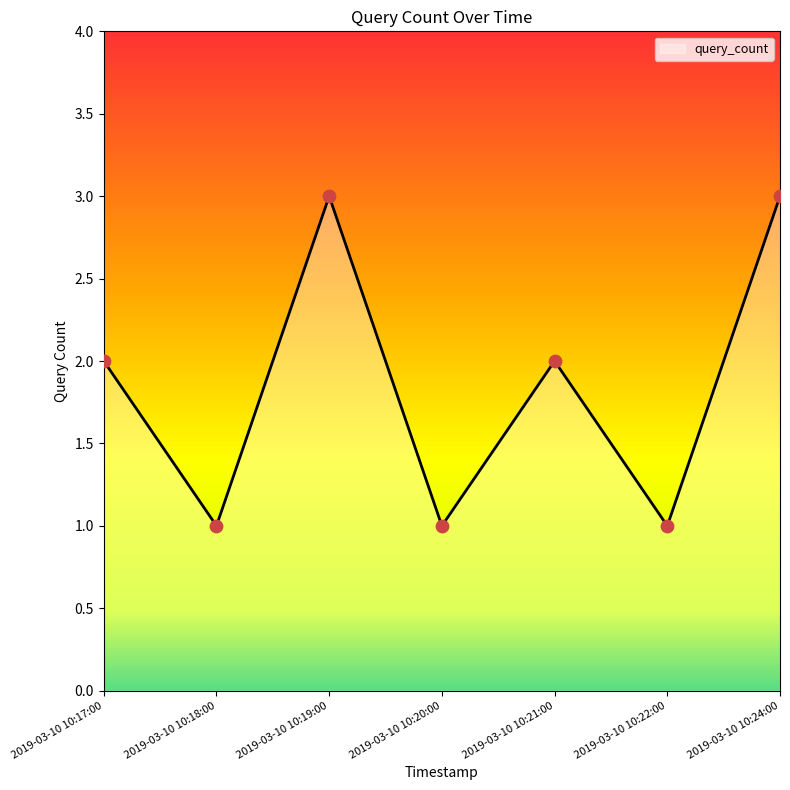

Between 2019-03-10 10:17:00 and 2019-03-10 10:24:00, which is larger?

2019-03-10 10:24:00